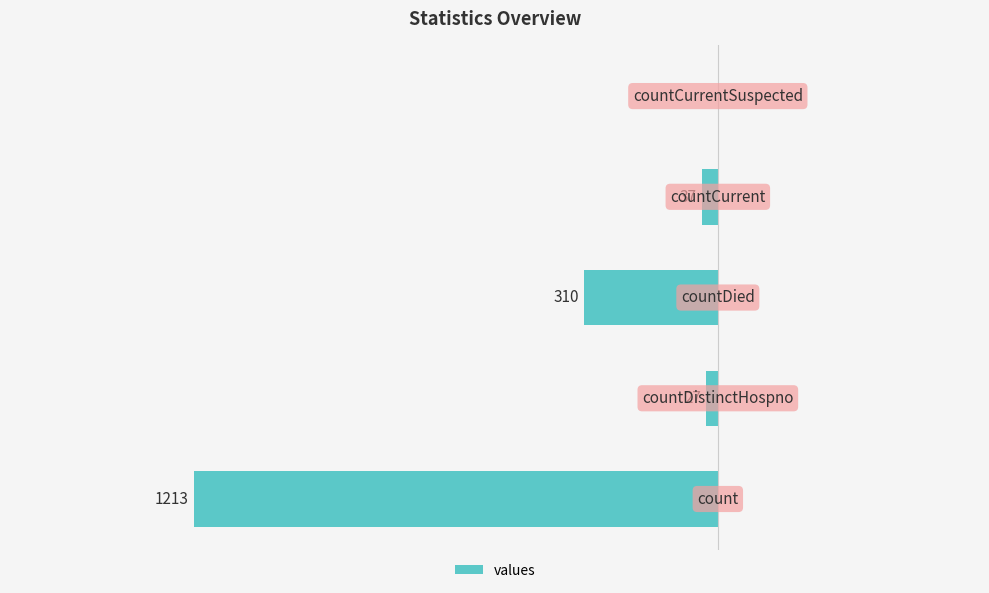

What is the difference between the maximum and minimum values?

1213